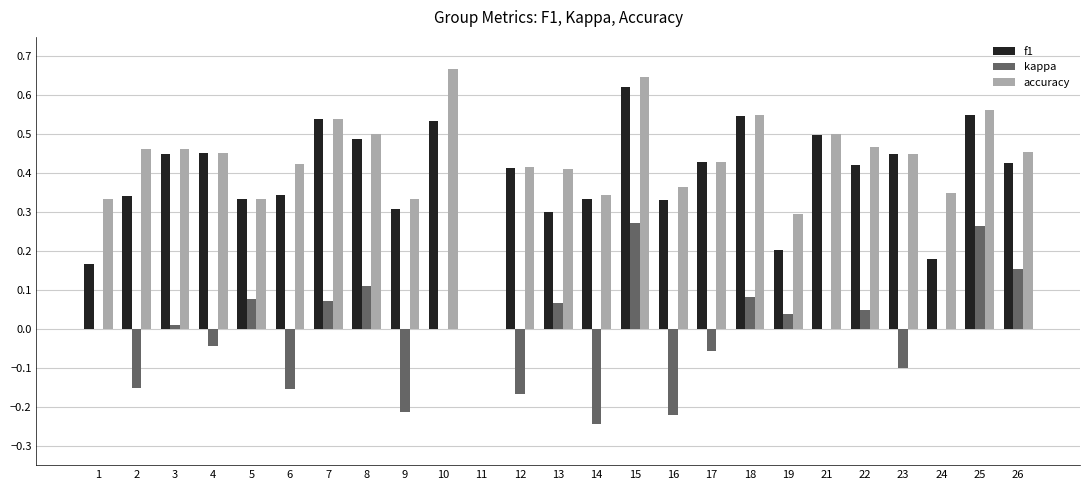

What is the total value across all series at 22?

0.9